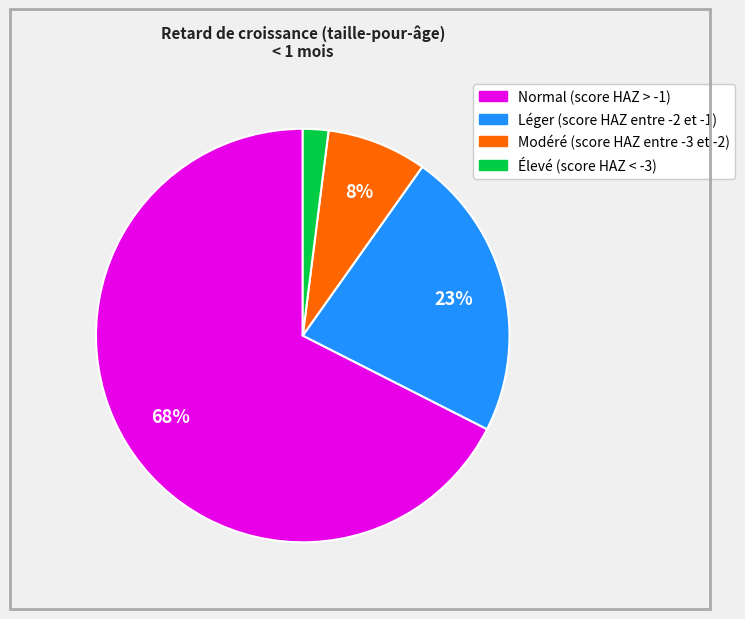

True or false: Léger (score HAZ entre -2 et -1) accounts for 34% of the total.

False